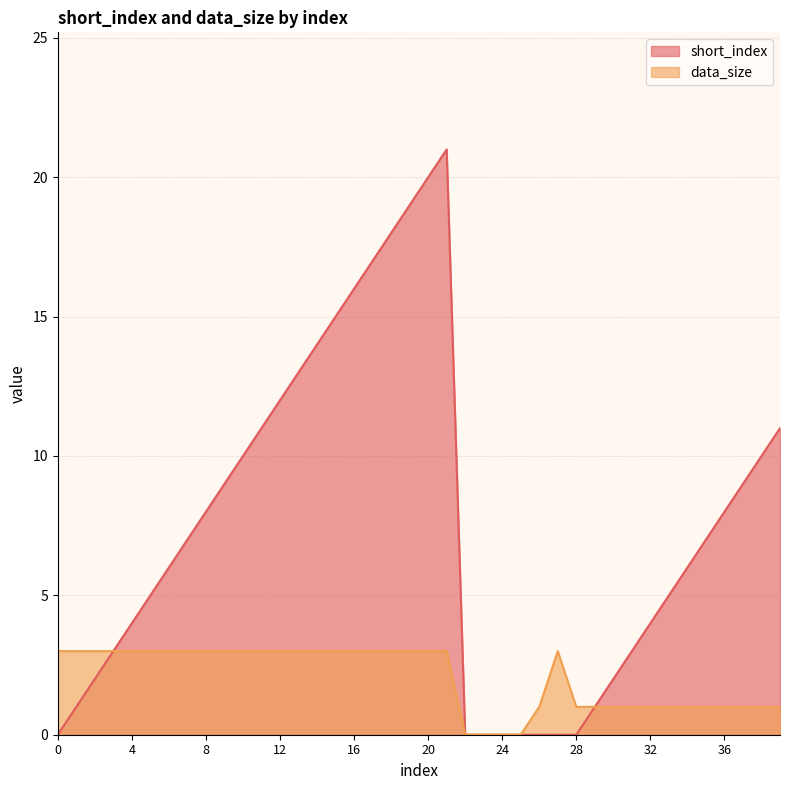

True or false: data_size and short_index cross at least once.

False